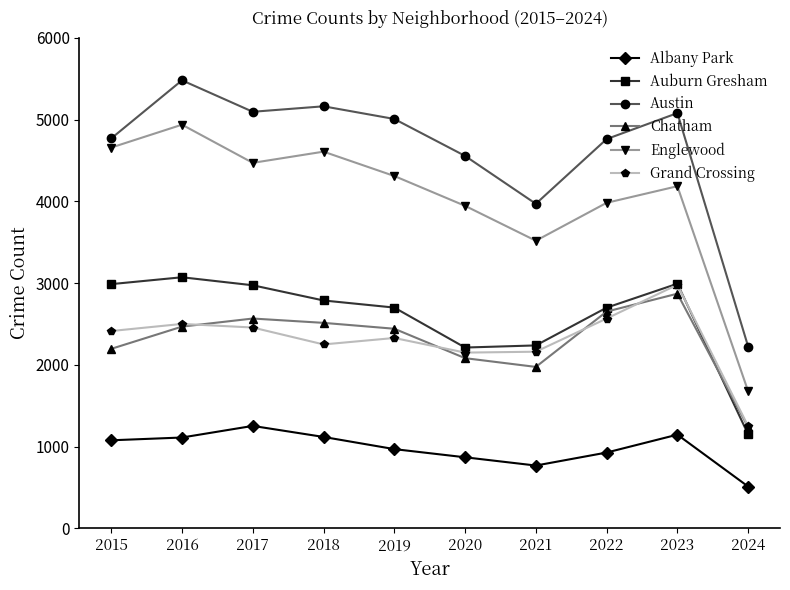

What is the value of the Englewood point at the 10th from the left?

1676